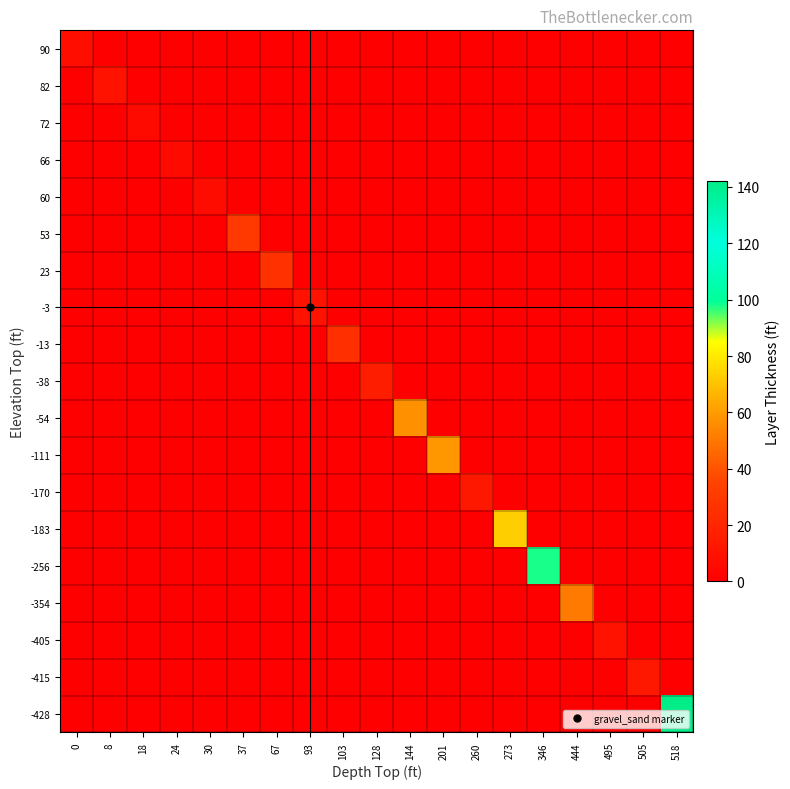

At how many categories does at least one series exceed 33?

6